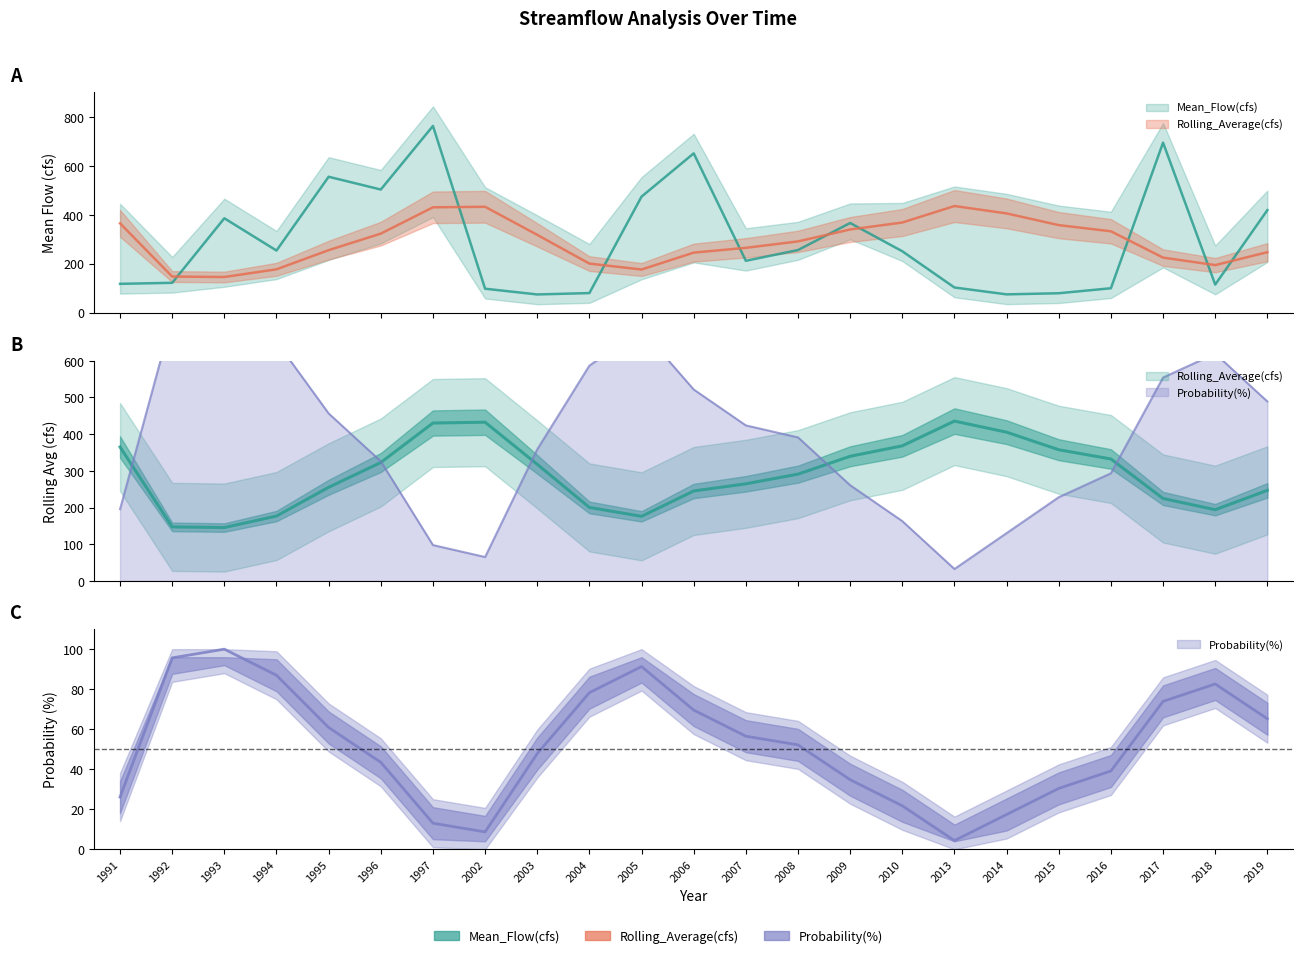

What is the value of the Mean_Flow(cfs) point at the 16th from the left?

250.8